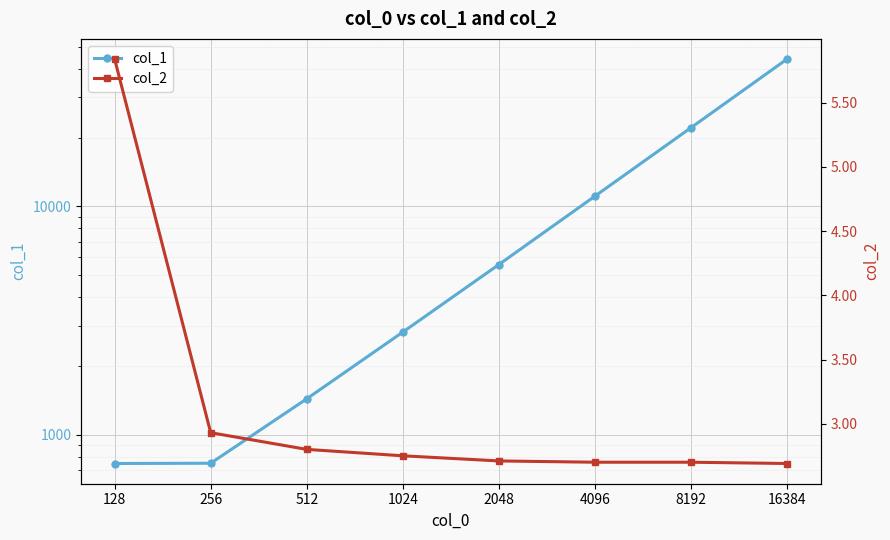

Reading right to left, list all the values displayed in this chart.

col_1: 44134.0	22094.0	11078.0	5560.0	2814.0	1436.0	750.0	748.0
col_2: 2.7	2.7	2.7	2.7	2.8	2.8	2.9	5.8